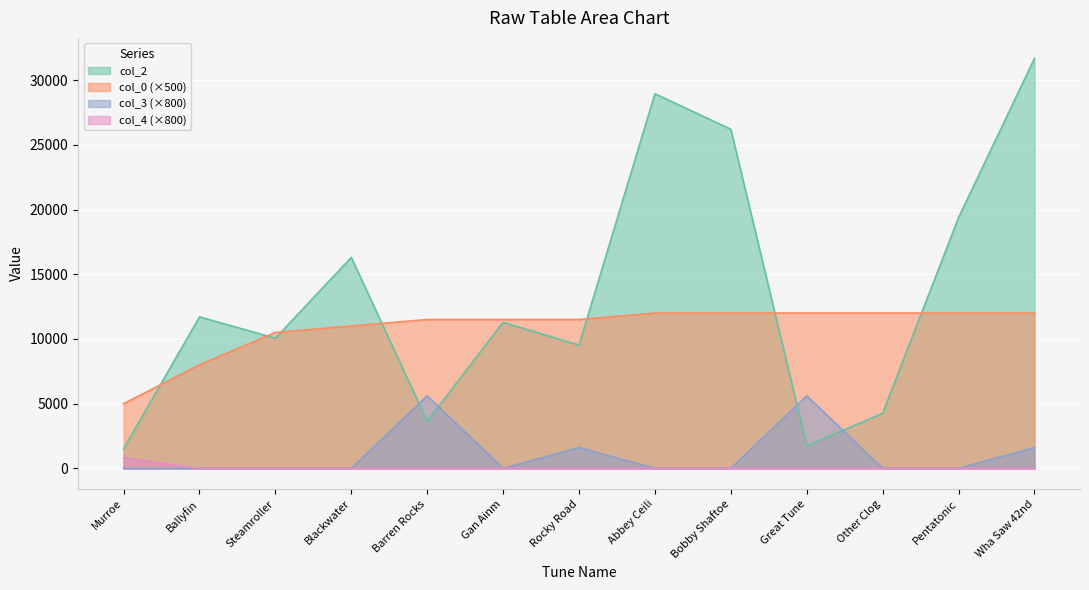

Read the col_0 value at Ballyfin, to the nearest 100.

8000